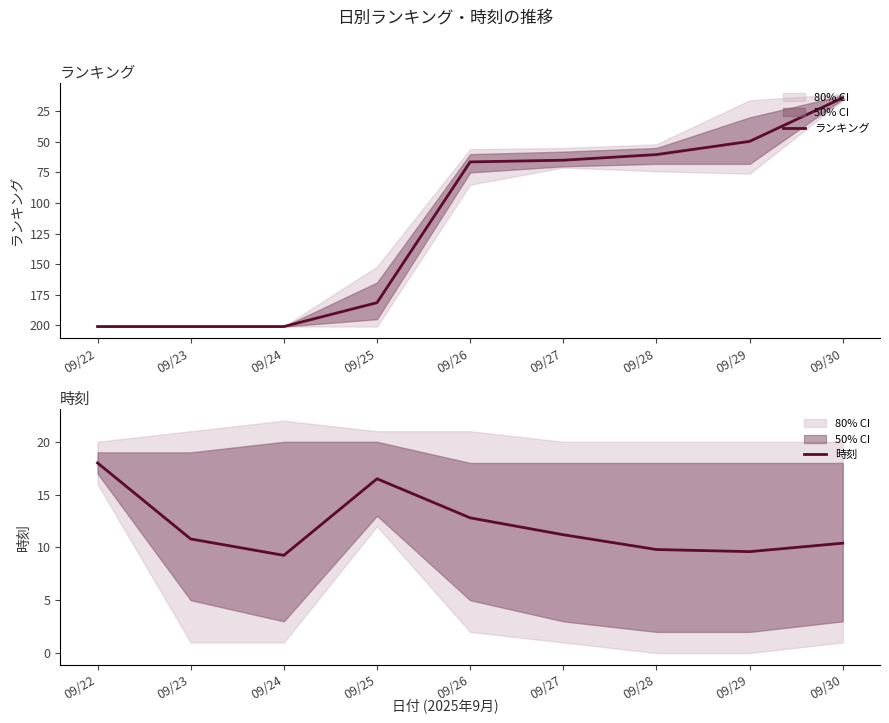

Reading left to right, what are all the values shown in this chart?

ランキング: 201.0	201.0	201.0	181.5	66.4	65.0	60.4	49.6	14.0
時刻: 18.0	10.8	9.2	16.5	12.8	11.2	9.8	9.6	10.4